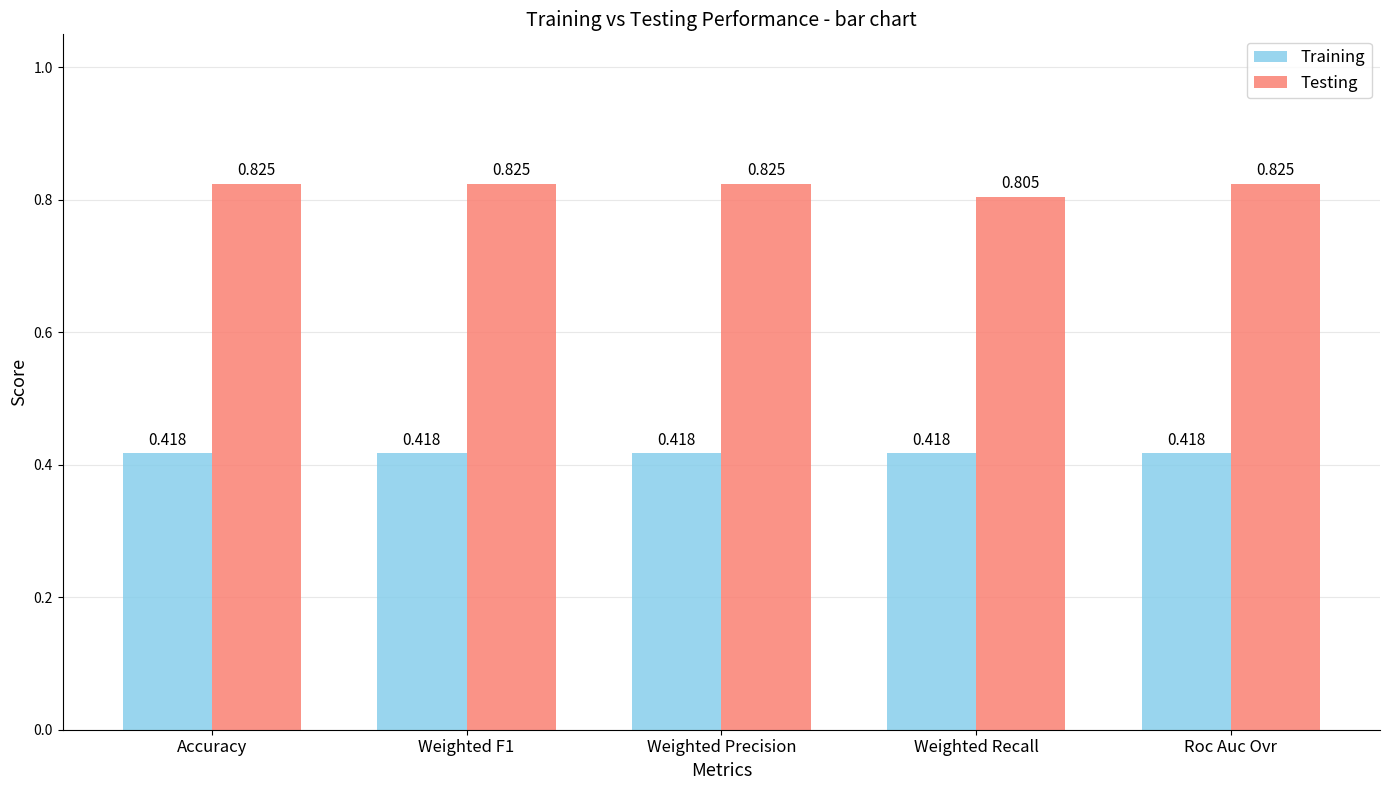

Are the bars grouped side by side (vs. stacked)?

Yes